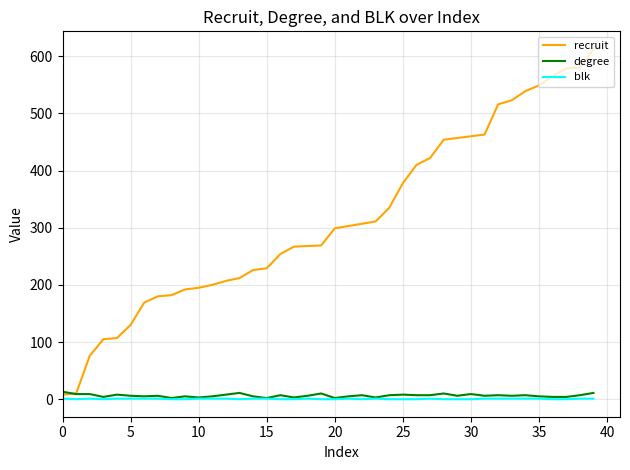

What is the greatest value displayed?

613